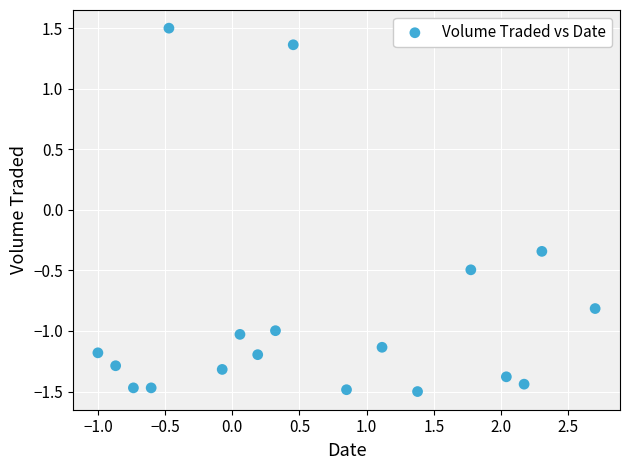

What is the range of X values (max minus min)?

3.7